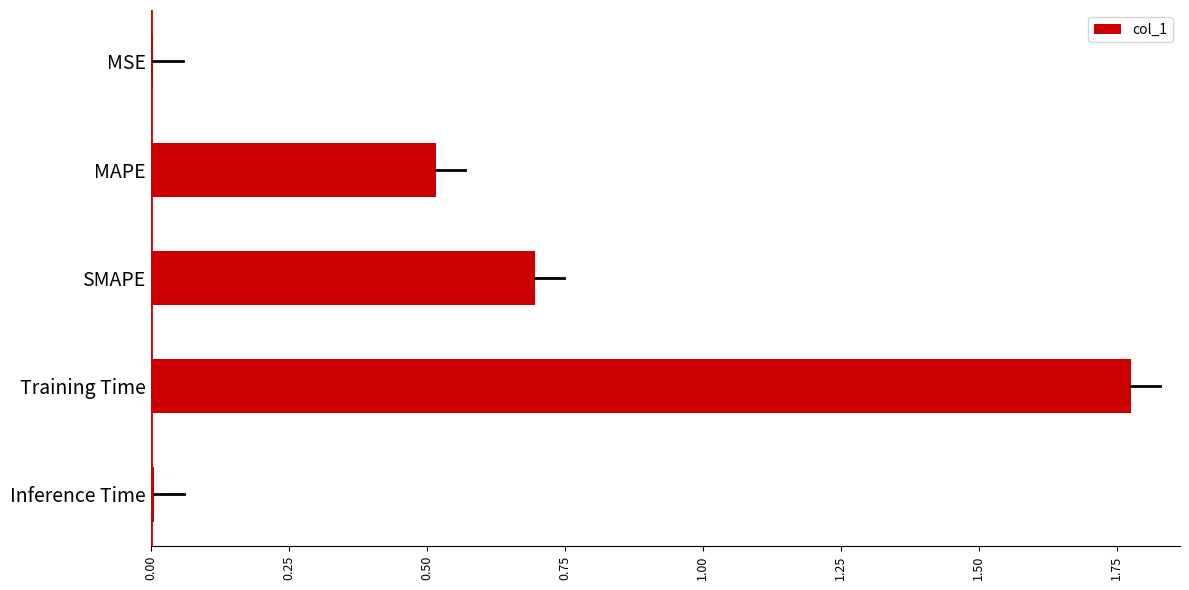

Are the bars horizontal?

Yes